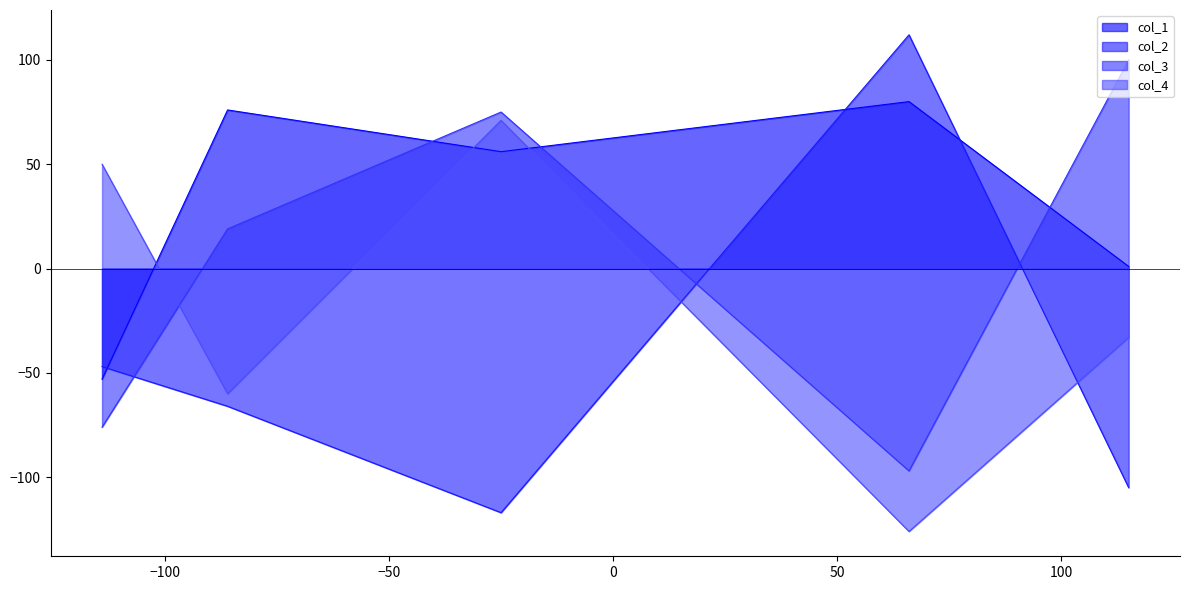

How many lines are shown in the chart?

4